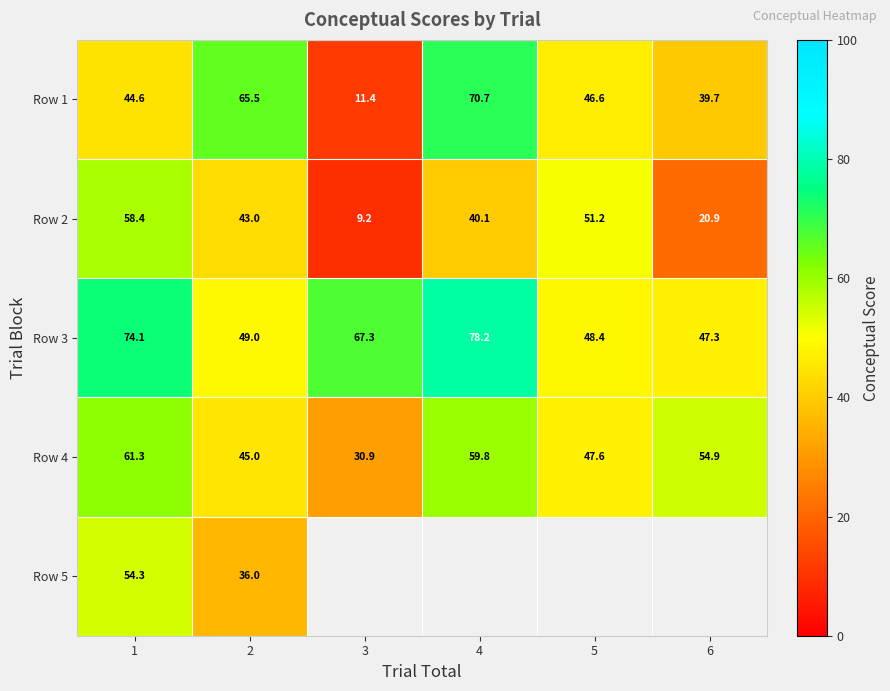

Is the value of Row 5 at 2 greater than the value of Row 1 at 1?

No